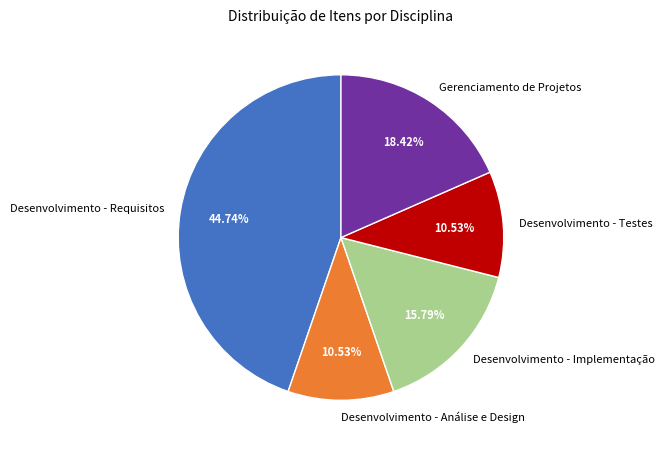

To the nearest percent, what is the difference between the largest and smallest slice percentages?

34%